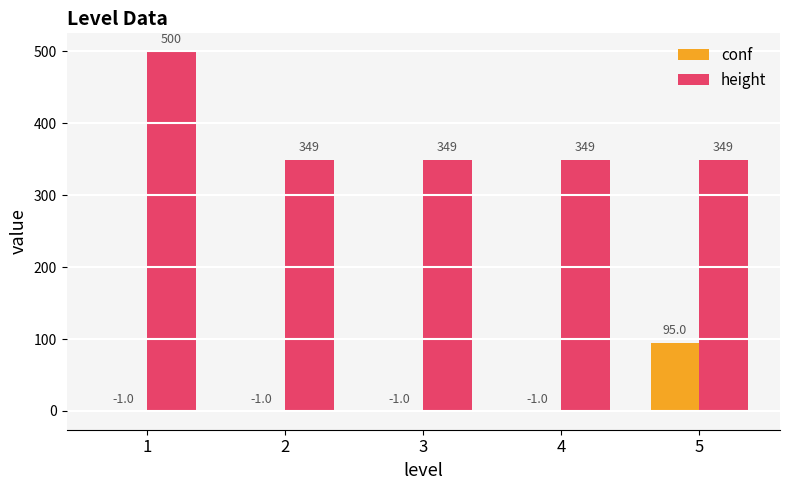

Reading left to right, list all the values displayed in this chart.

conf: 1=-1	2=-1	3=-1	4=-1	5=95
height: 1=500	2=349	3=349	4=349	5=349